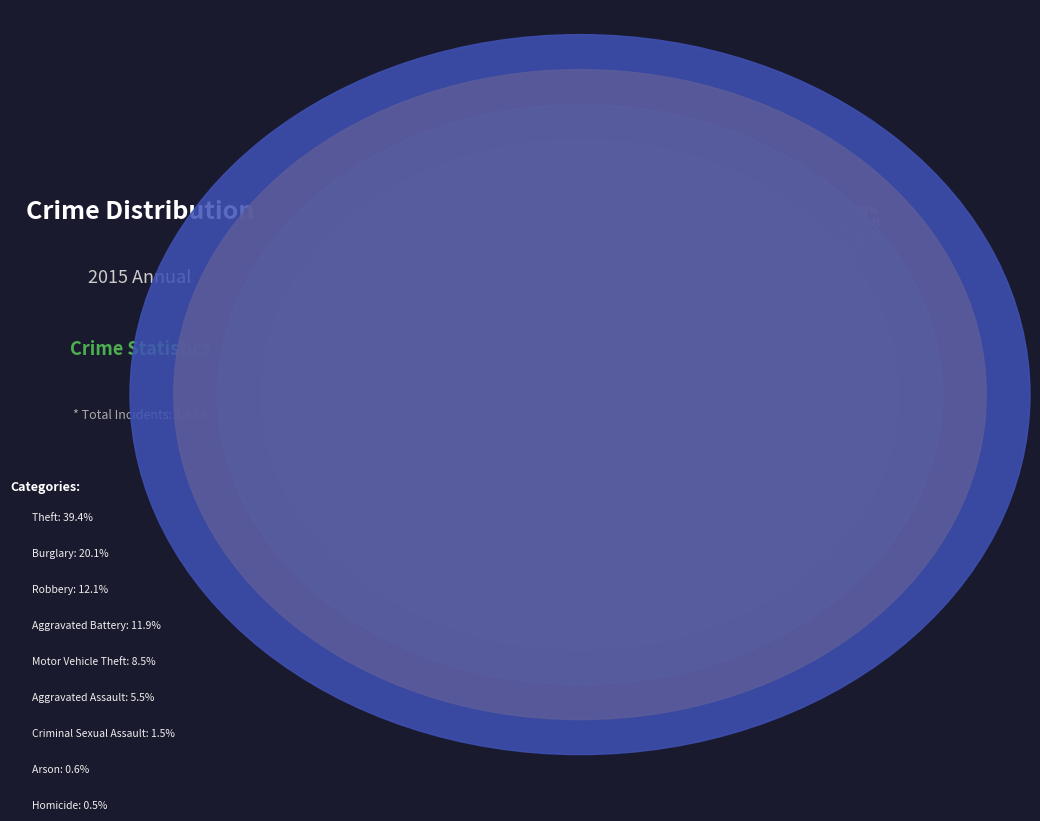

To the nearest percent, what is the difference between the Theft and Aggravated Battery slice percentages?

28%